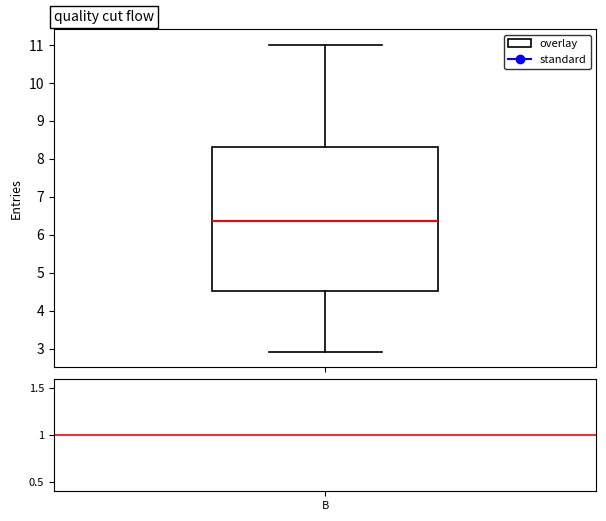

Transcribe this box plot: give where the median line is, the range the box spans, and where the two whiskers end, as read against the y-axis. The values are not printed on the chart, so give them approximately, as read against the axis.

median 6.4, box 4.5 to 8.3, whiskers 2.9 to 11.0